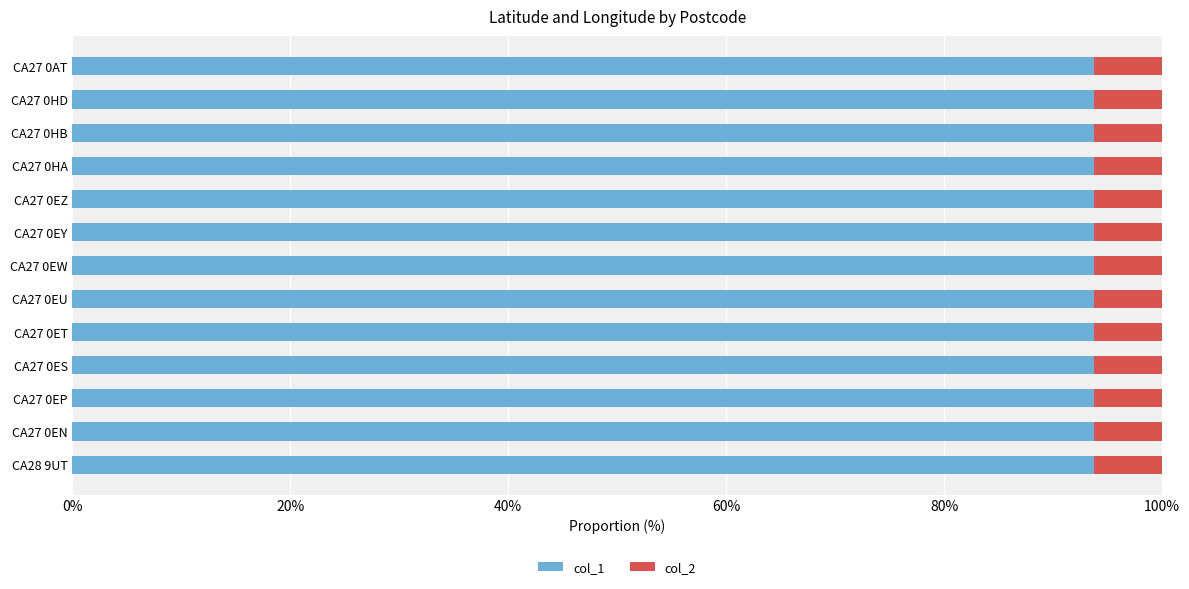

What is the total value across all series at CA27 0HD?

100.0